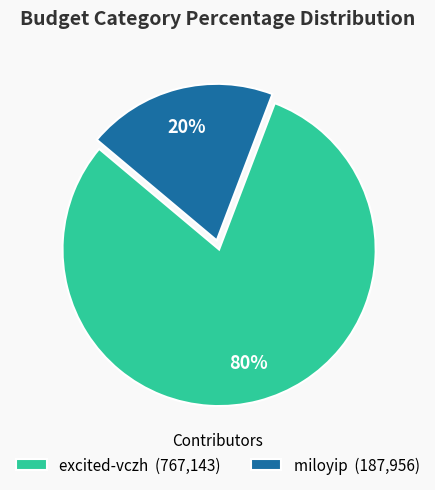

Combined, do miloyip (187,956) and excited-vczh (767,143) account for over 50%?

Yes